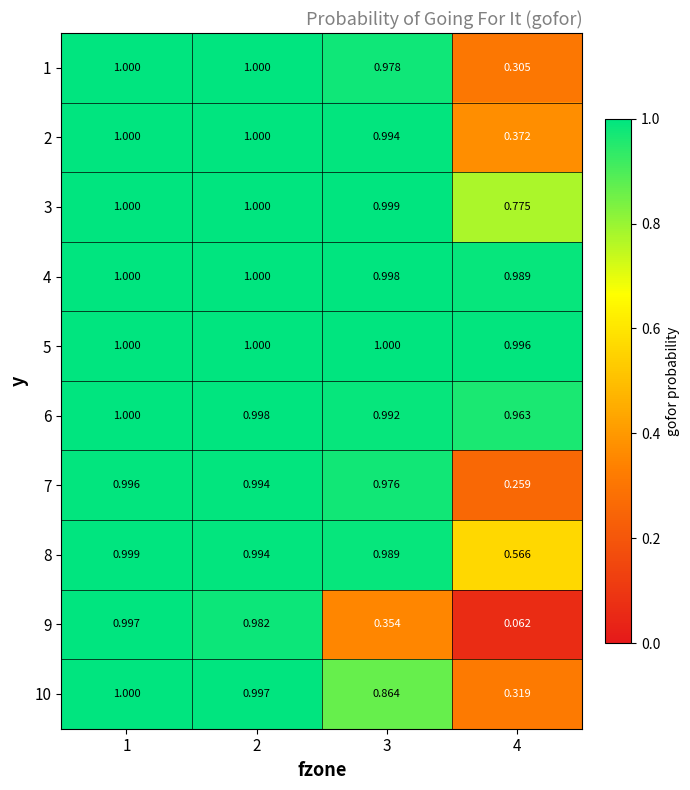

Is the value of 4 at 4 greater than the value of 6 at 1?

No